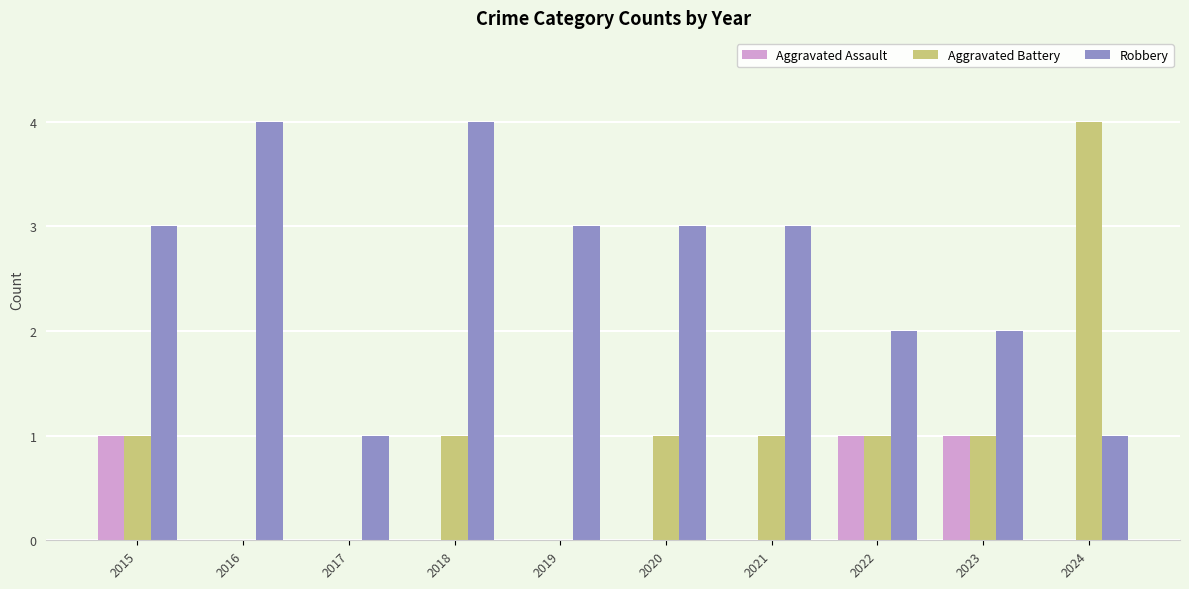

At which label does Aggravated Battery reach its peak?

2024